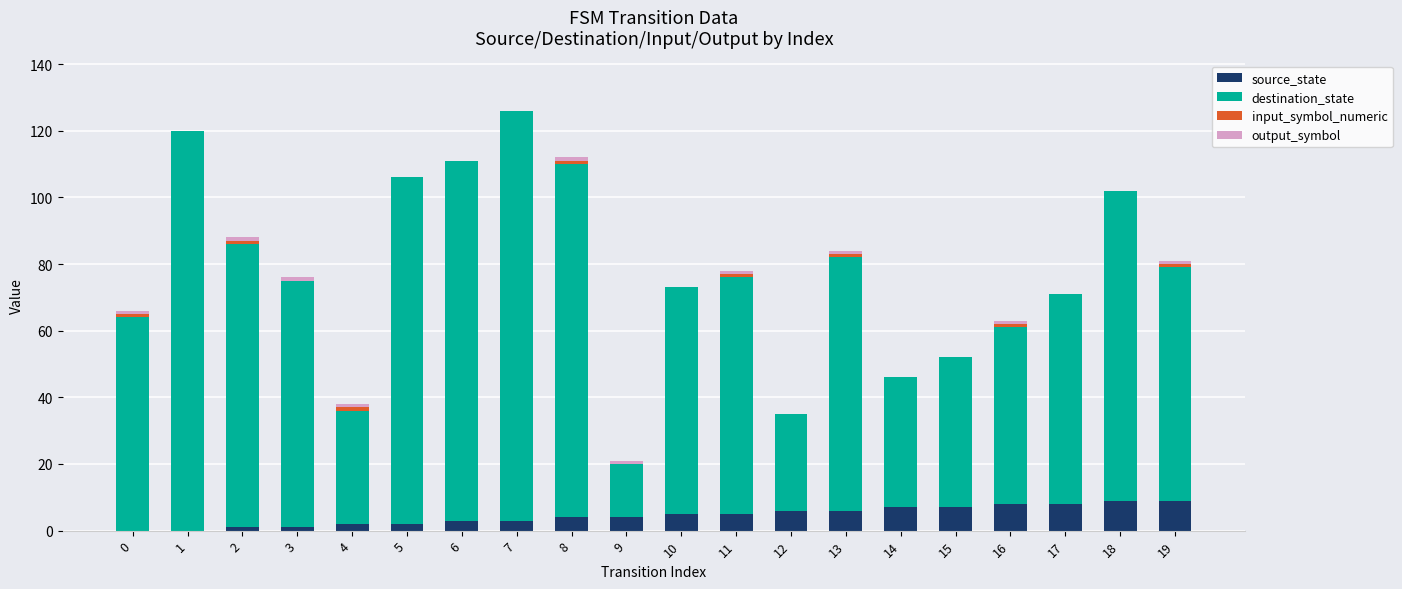

True or false: source_state has a value of 2 at 5.

True